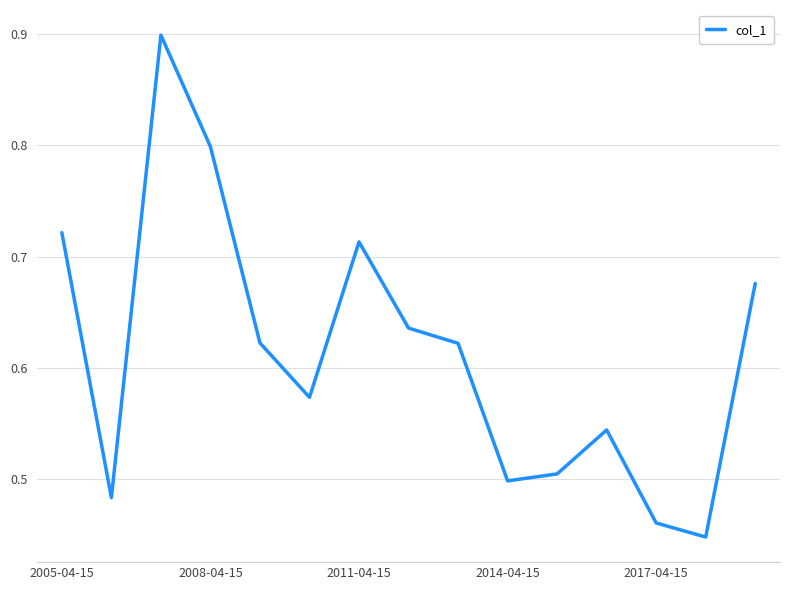

Is this an area chart (filled region under the line)?

No